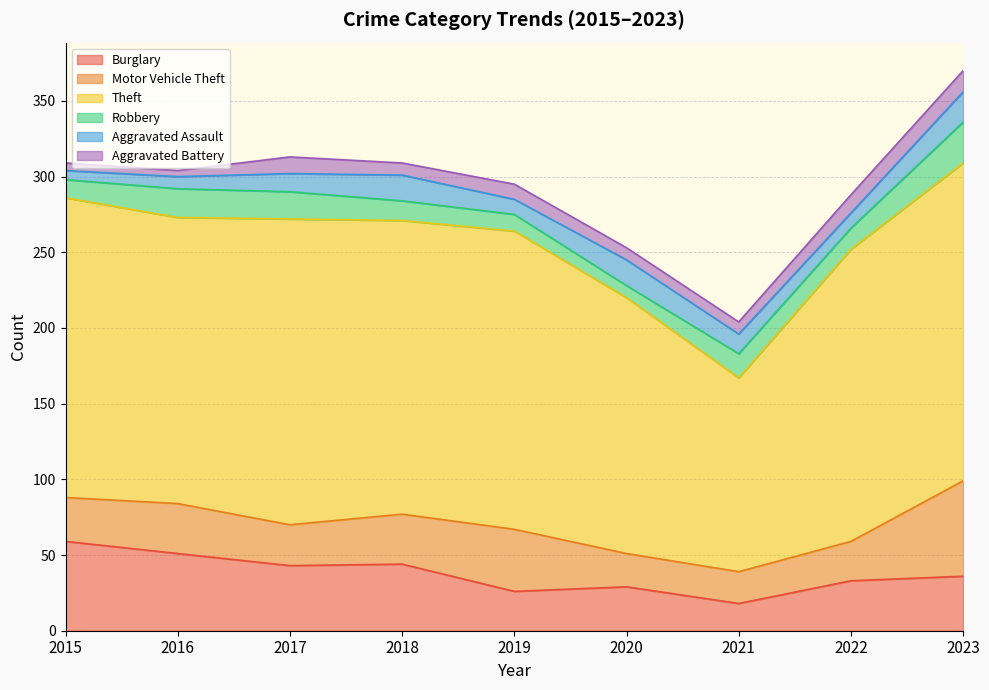

How many values in the Motor Vehicle Theft series are below 29?

4